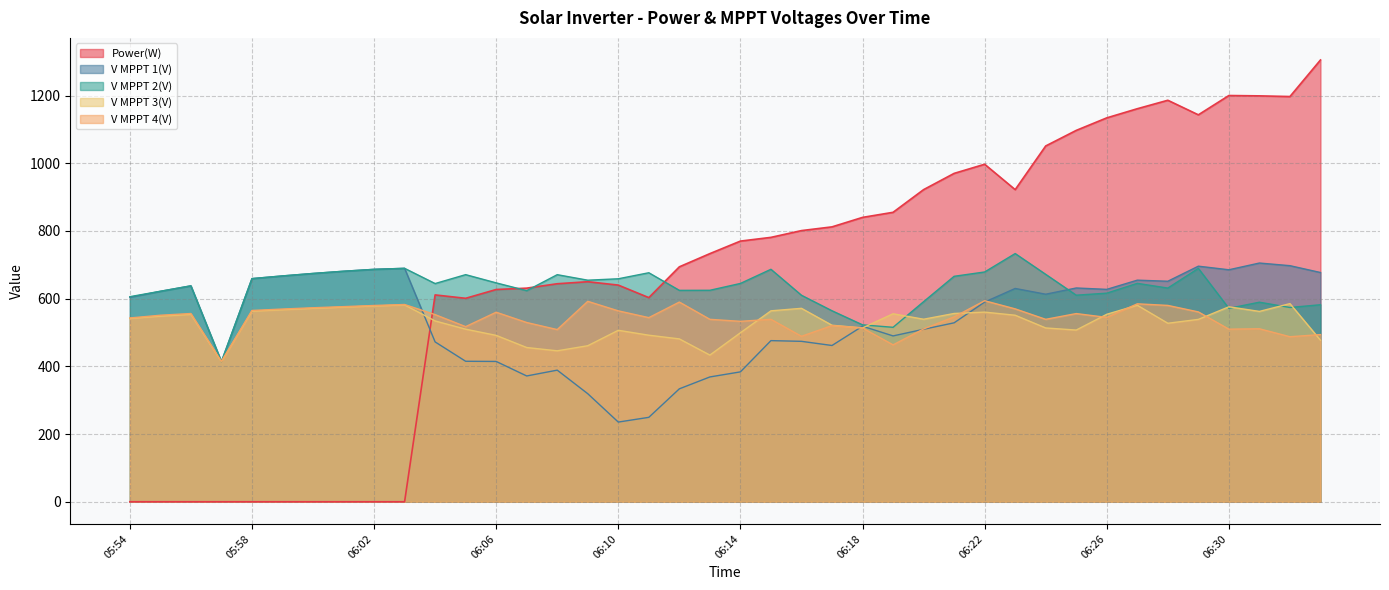

What is the difference between the maximum and minimum values in the V MPPT 3(V) series?

171.8